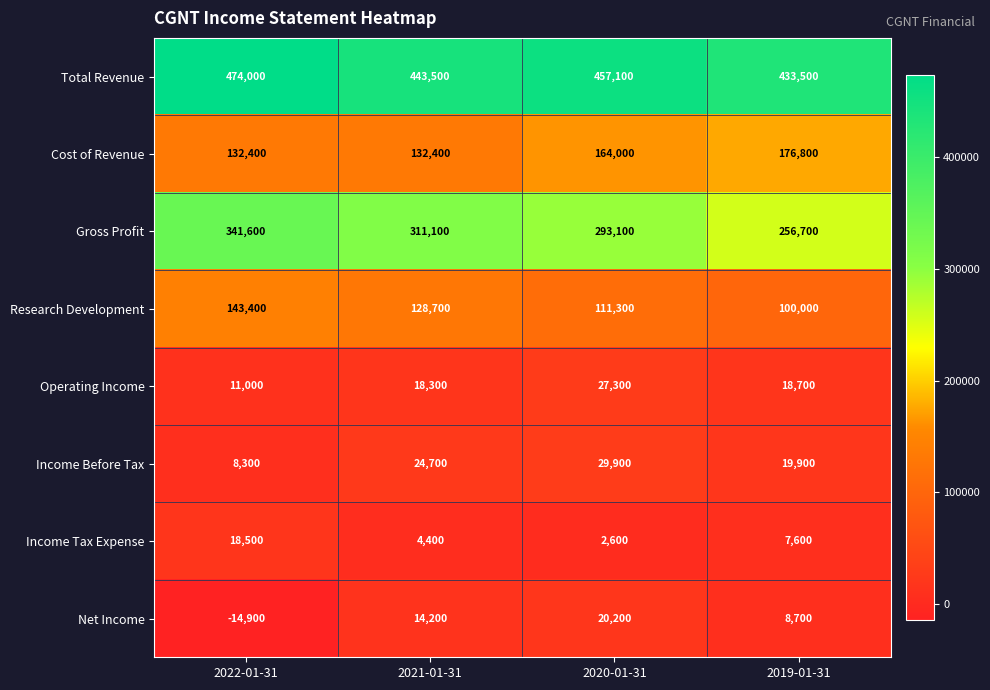

Which series has the widest spread of values?

Gross Profit